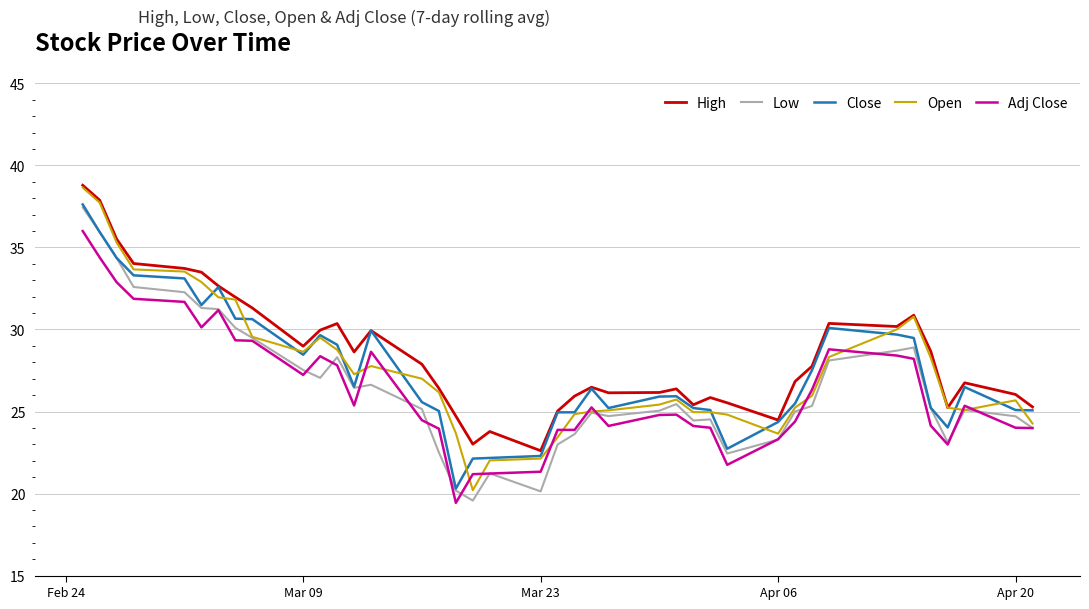

How many distinct data groups are displayed?

5